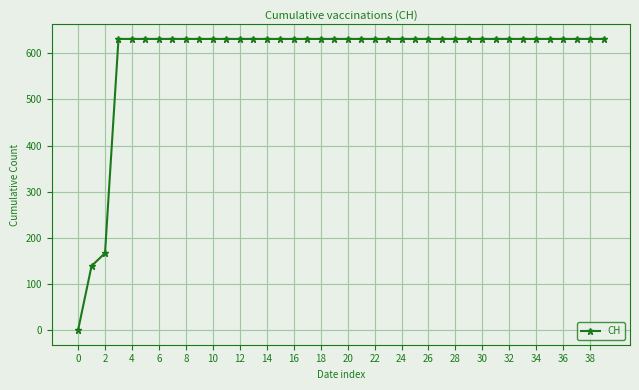

What is the value of the 18th point from the left?

631